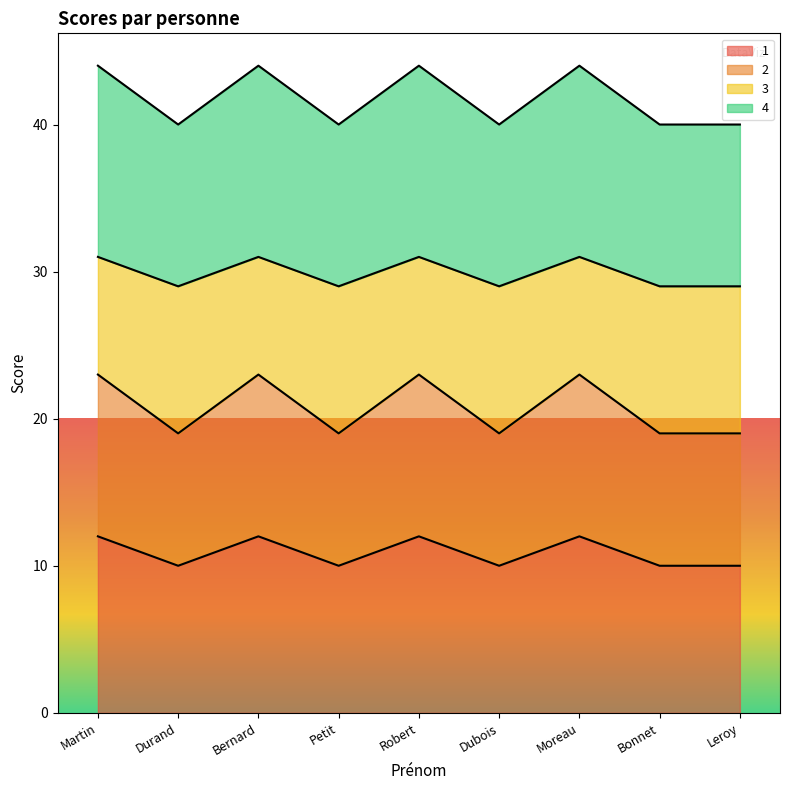

Read the 2 value at Dubois.

19